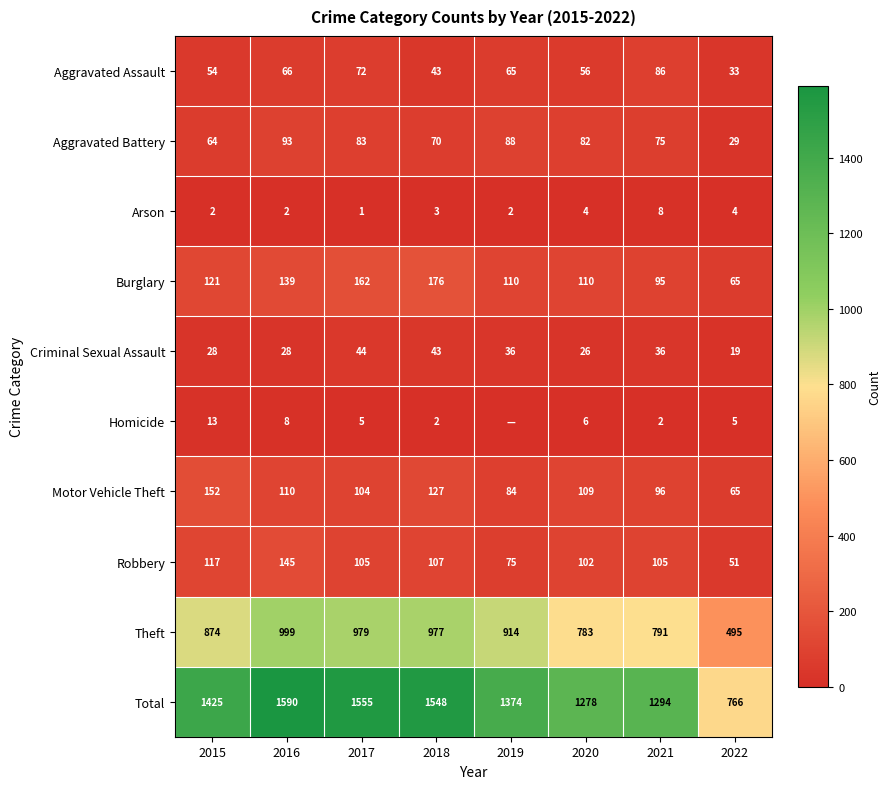

What is the difference between the highest and lowest values at 2019?

1374